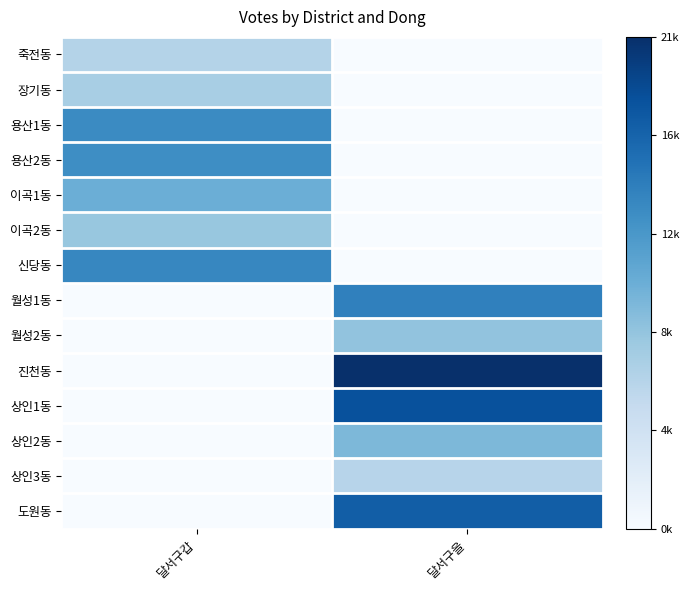

Reading right to left, extract all data points from this chart.

죽전동: 달서구을=0.0	달서구갑=0.3
장기동: 달서구을=0.0	달서구갑=0.3
용산1동: 달서구을=0.0	달서구갑=0.7
용산2동: 달서구을=0.0	달서구갑=0.6
이곡1동: 달서구을=0.0	달서구갑=0.5
이곡2동: 달서구을=0.0	달서구갑=0.4
신당동: 달서구을=0.0	달서구갑=0.7
월성1동: 달서구을=0.7	달서구갑=0.0
월성2동: 달서구을=0.4	달서구갑=0.0
진천동: 달서구을=1.0	달서구갑=0.0
상인1동: 달서구을=0.9	달서구갑=0.0
상인2동: 달서구을=0.5	달서구갑=0.0
상인3동: 달서구을=0.3	달서구갑=0.0
도원동: 달서구을=0.8	달서구갑=0.0